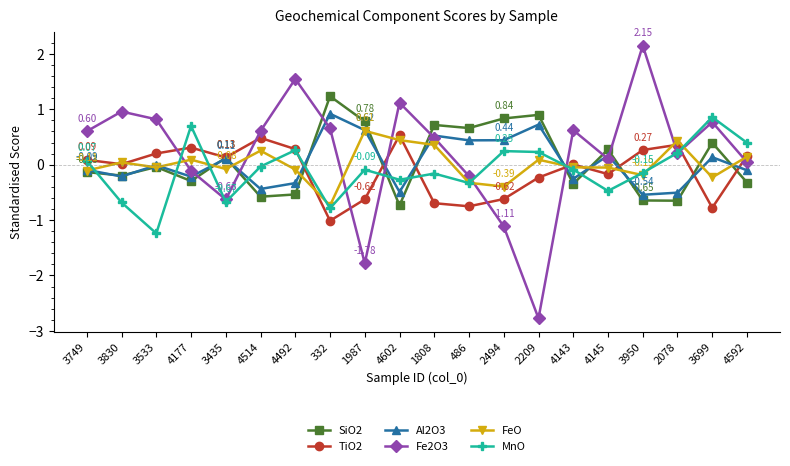

What is the label of the 7th point from the left?

4492